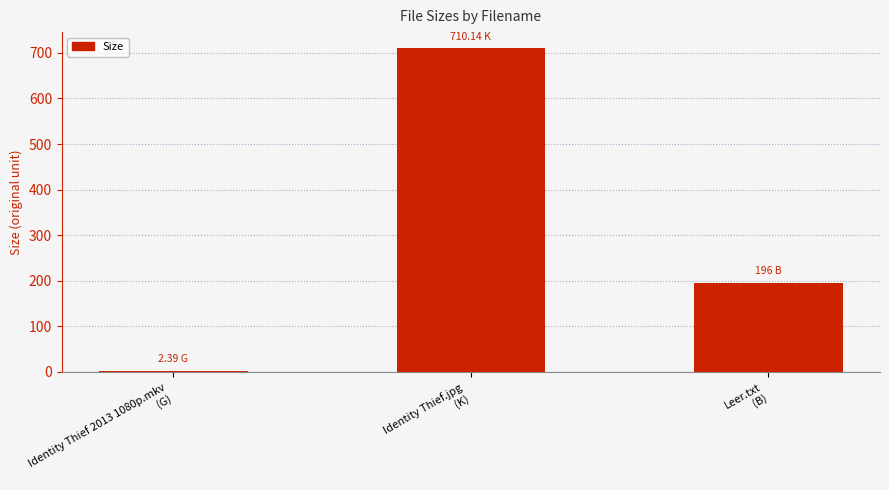

List the labels in order of value, largest first.

Identity Thief.jpg
(K), Leer.txt
(B), Identity Thief 2013 1080p.mkv
(G)